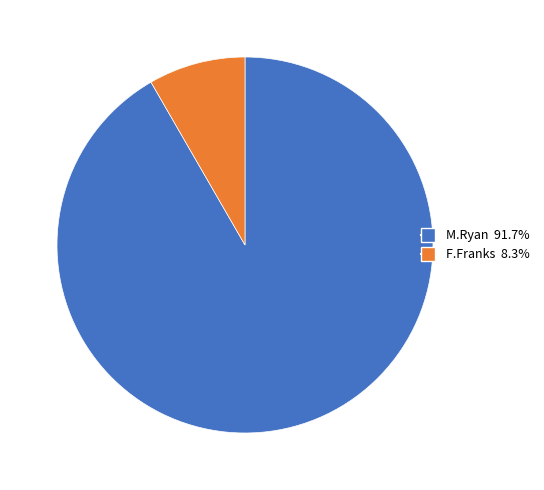

What is the largest slice in the pie chart?

M.Ryan